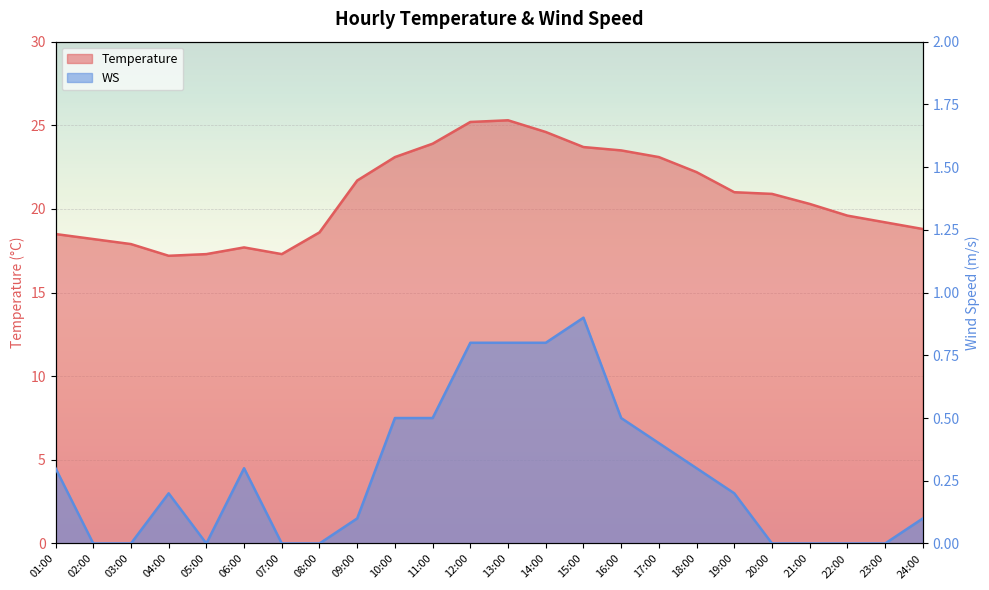

Which series has the largest total across all categories?

Temperature